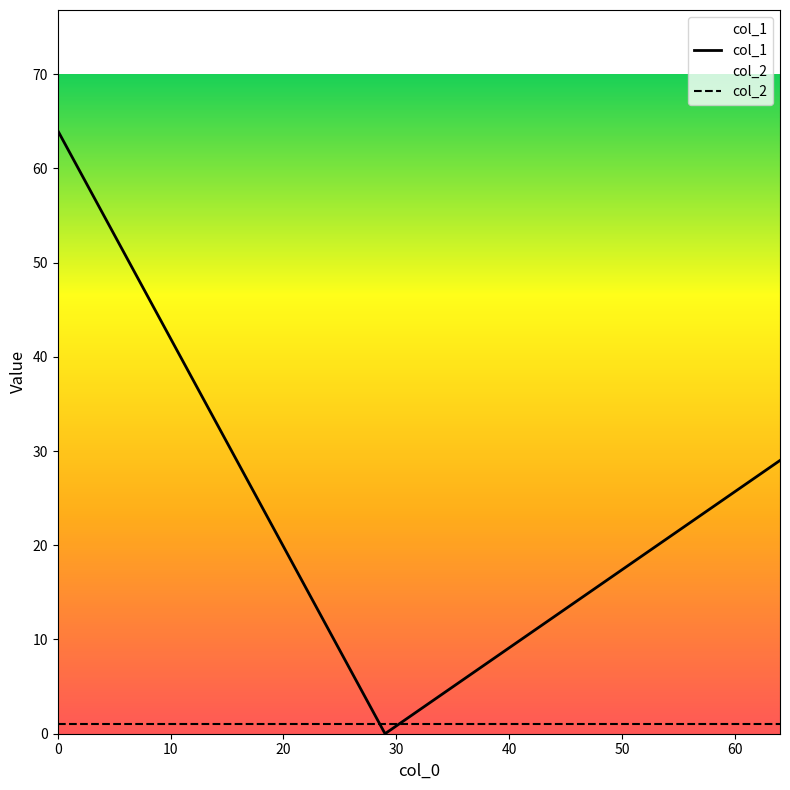

List the series in order of their peak value, lowest first.

col_2, col_1